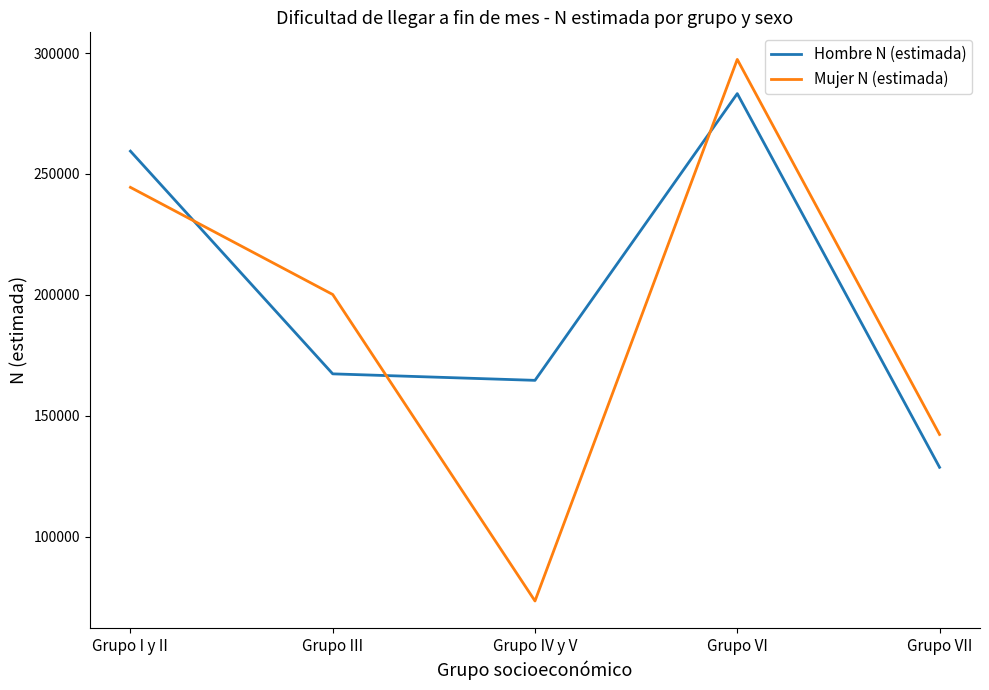

The value of Hombre N (estimada) at Grupo I y II is 259445. True or false?

True